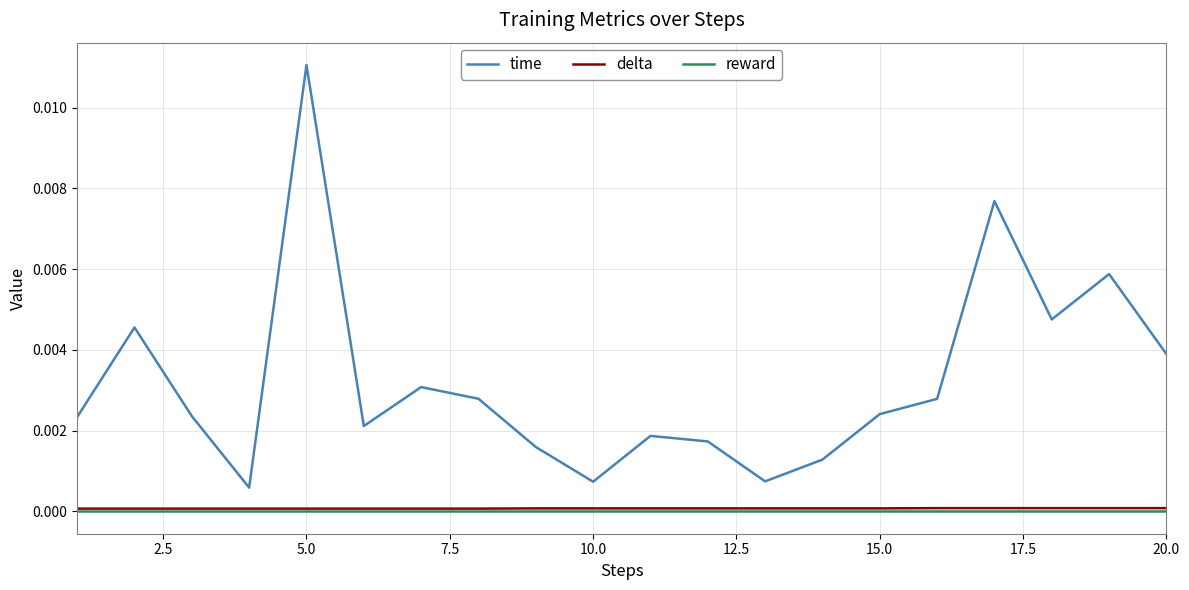

Which series has the largest total across all categories?

time